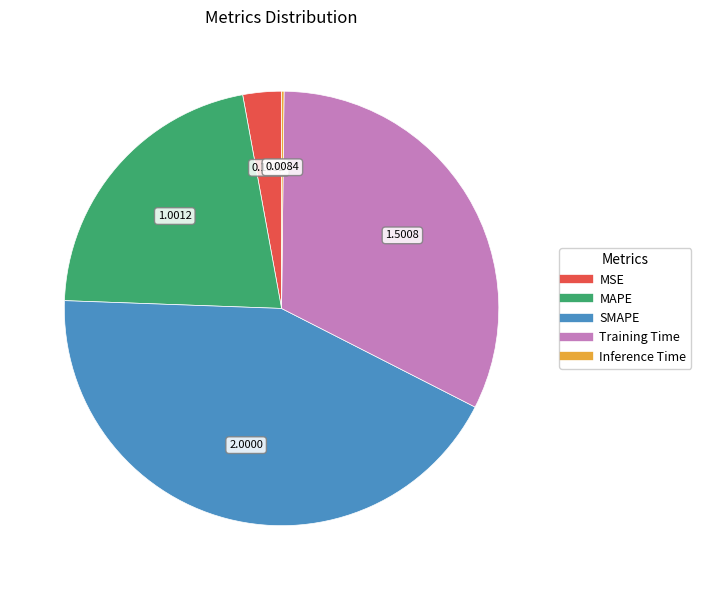

Do SMAPE and MSE together represent more than half of the pie?

No